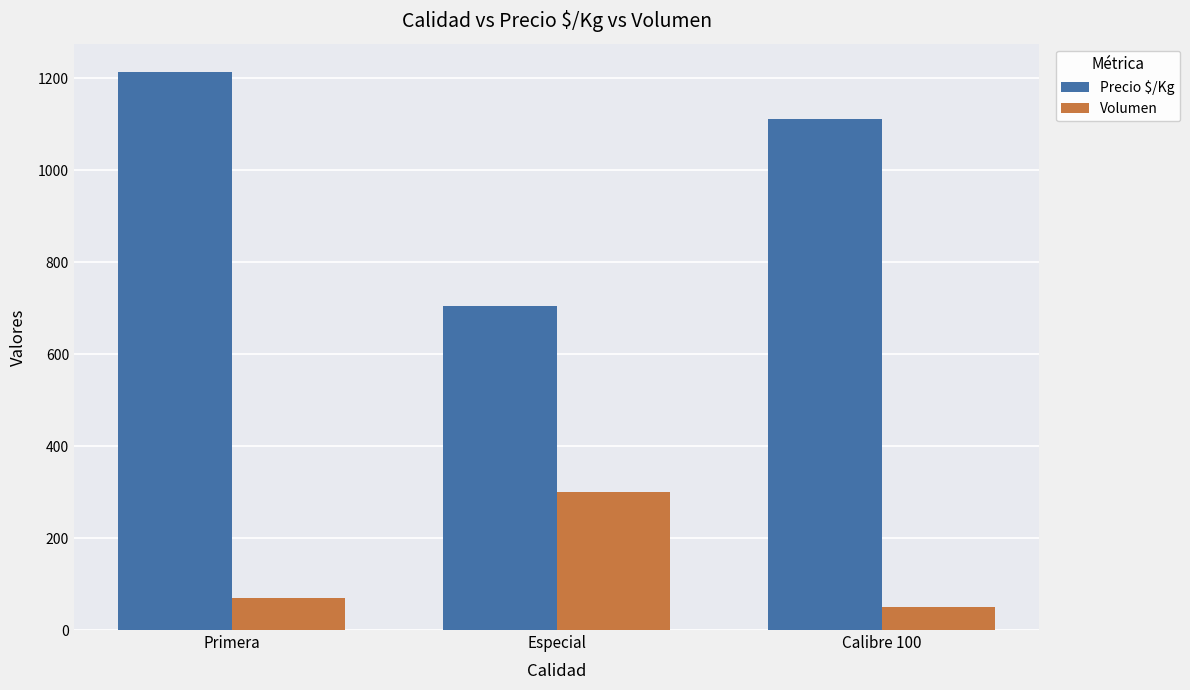

Rank the series by their maximum value, from lowest to highest.

Volumen, Precio $/Kg